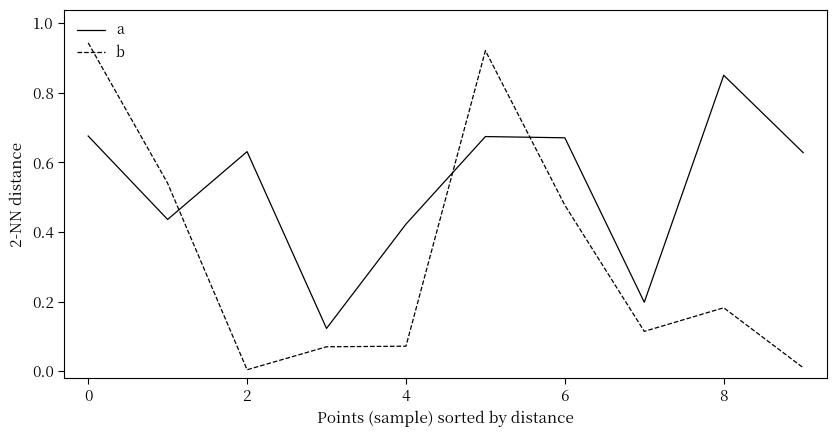

Does the chart have visible grid lines?

No